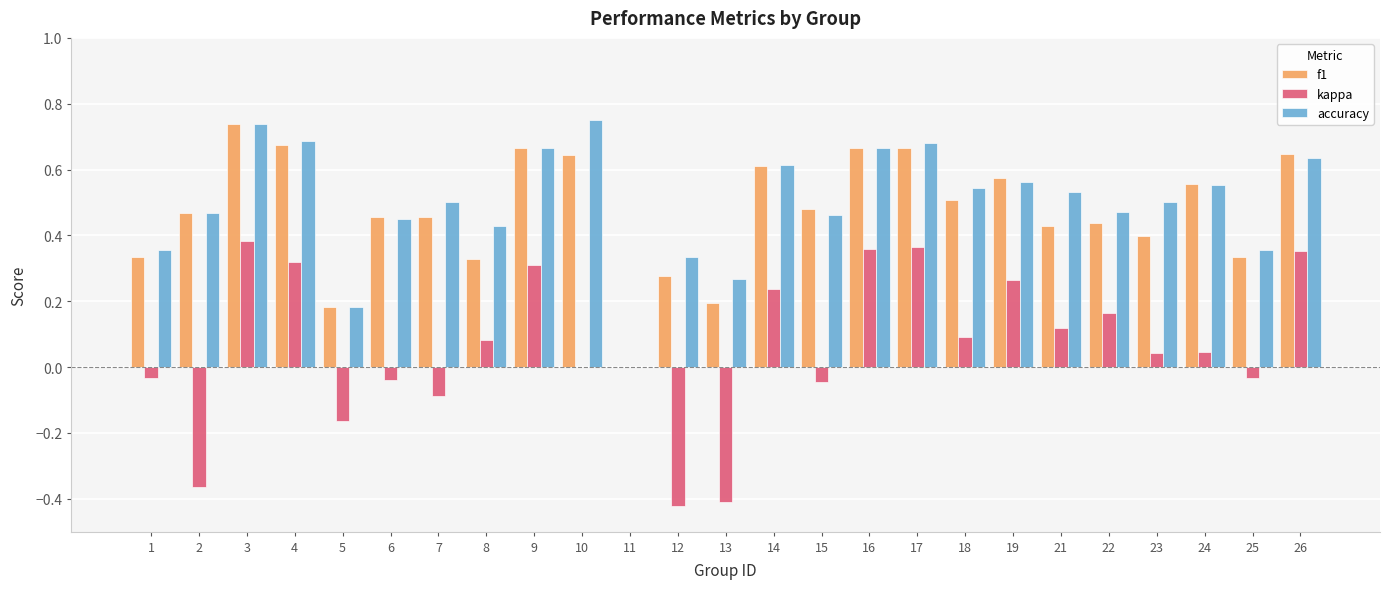

What is the total value across all series at 16?

1.7